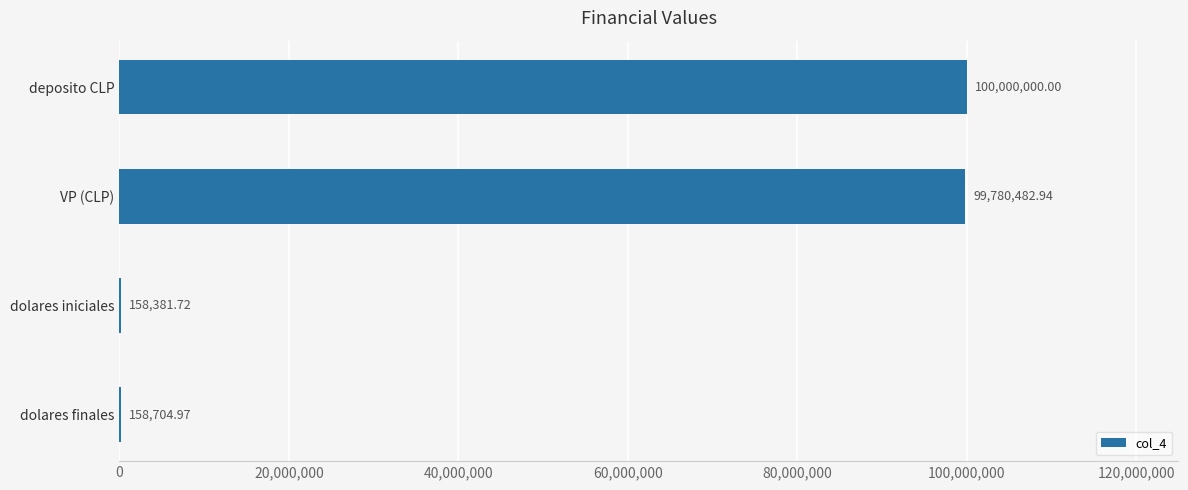

Which has a higher value, dolares iniciales or VP (CLP)?

VP (CLP)